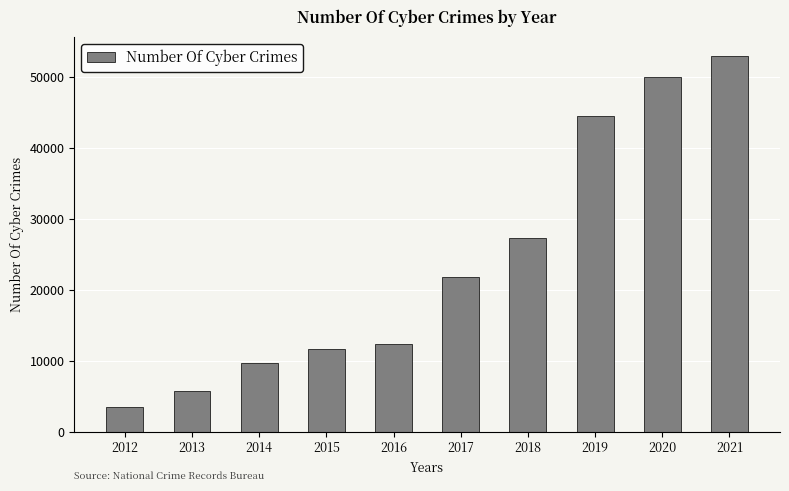

Reading left to right, transcribe all the data shown in this chart.

2012=3477	2013=5693	2014=9622	2015=11592	2016=12317	2017=21796	2018=27248	2019=44546	2020=50035	2021=52974